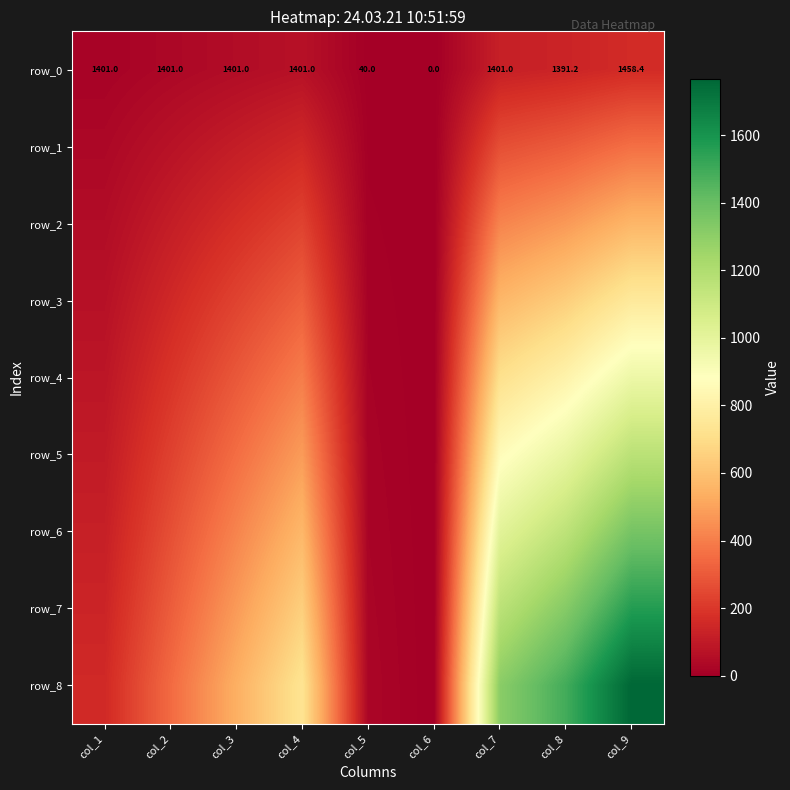

True or false: row_0 has a value of 202.9 at col_7.

False